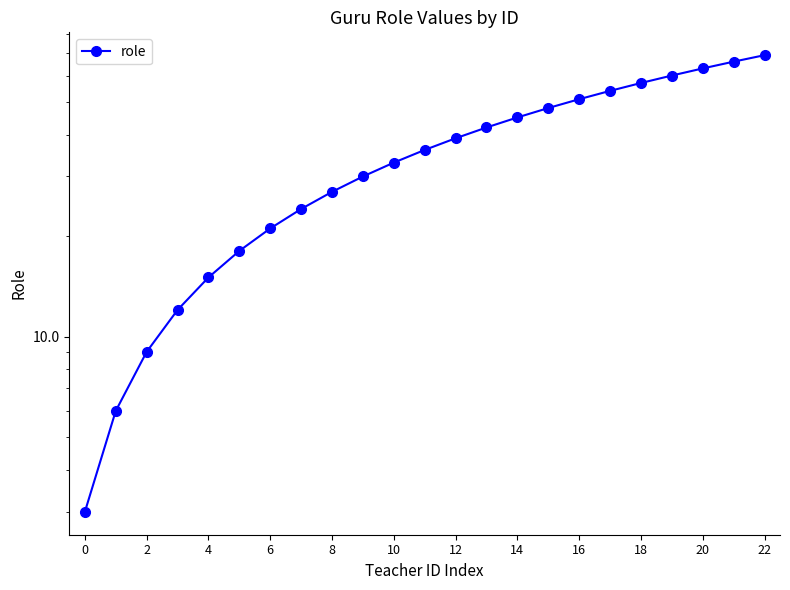

True or false: there are more than 2 points higher than both neighbors.

False